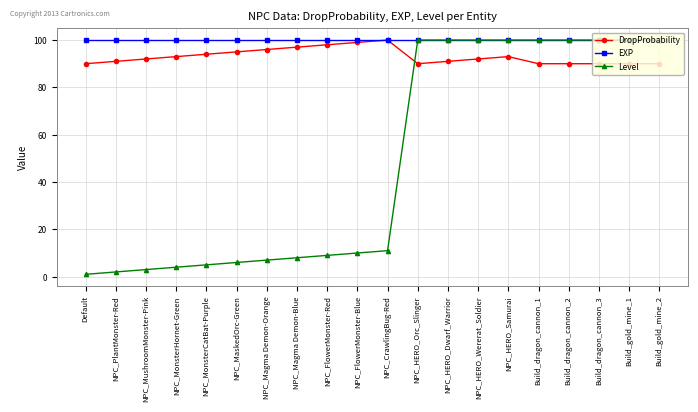

True or false: Level and DropProbability intersect in this chart.

True